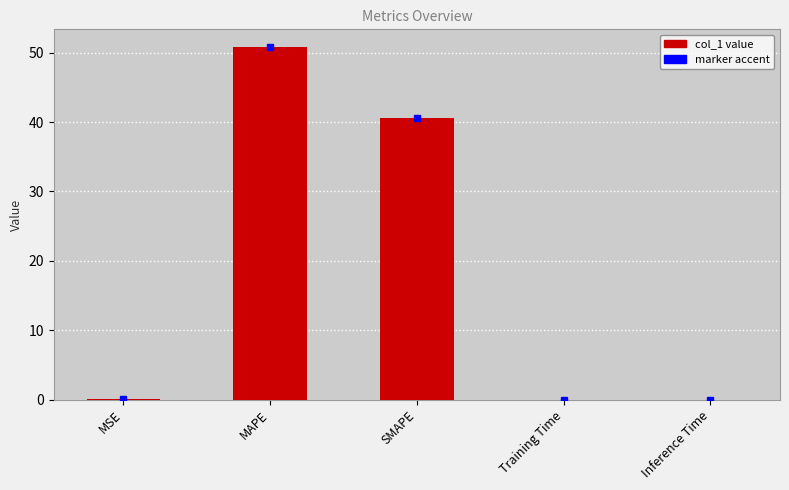

Are the bars grouped side by side (vs. stacked)?

No